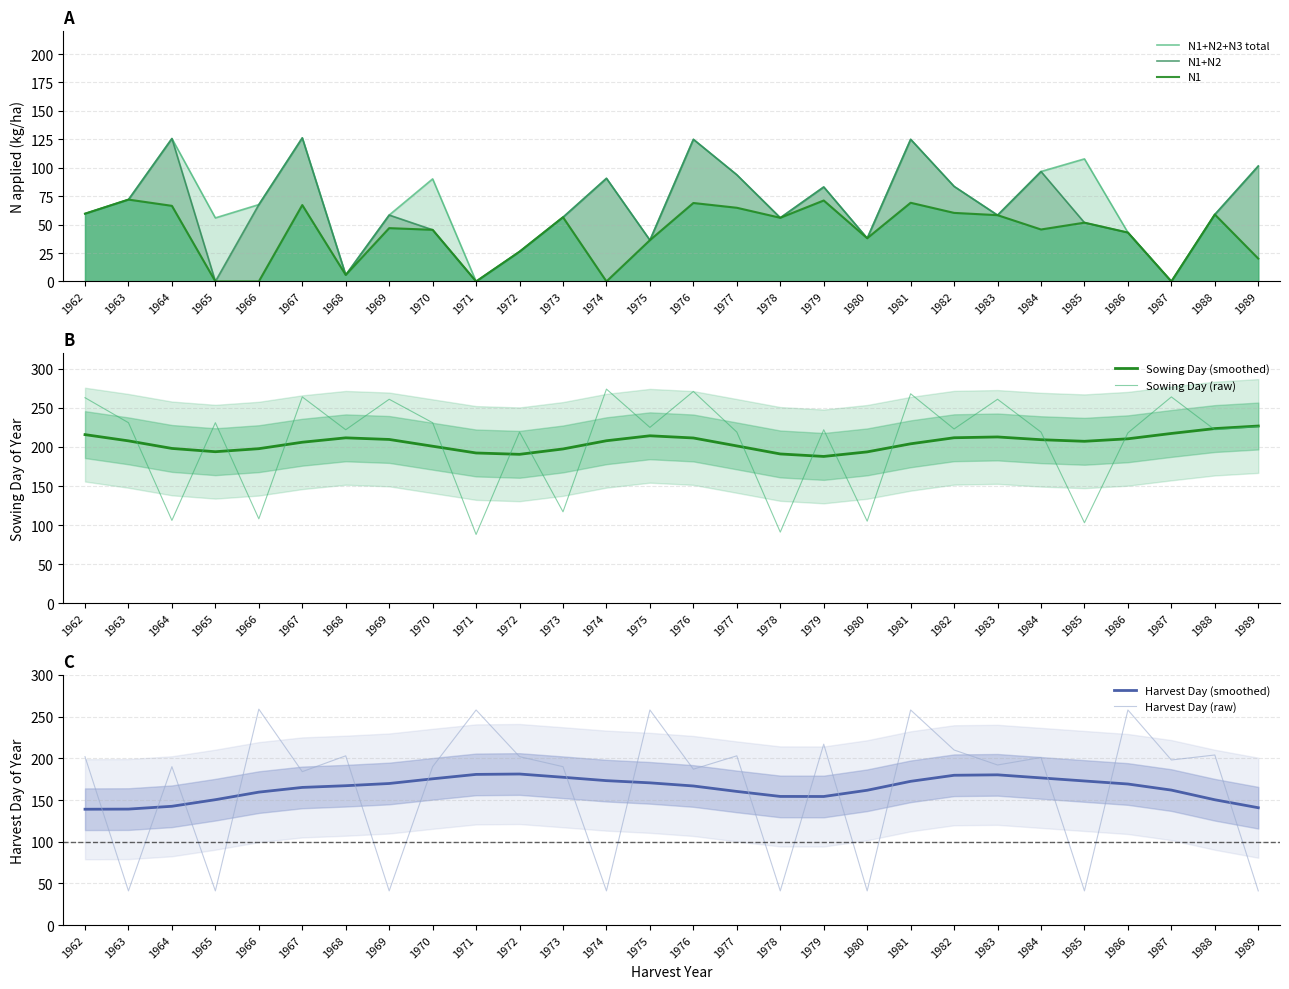

What is the sum of the N1 values at 1970 and 1977?

110.2